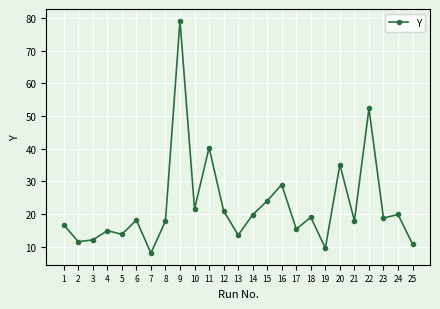

Approximately how many times larger is the value at 23 compared to 15?

0.8